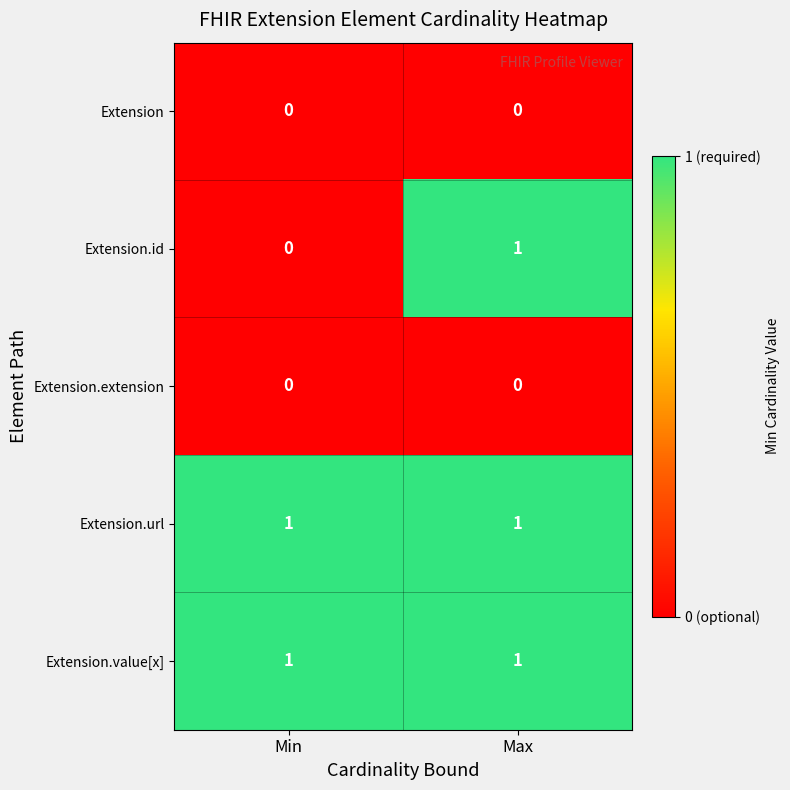

Is the value of Extension.value[x] at Max greater than the value of Extension at Max?

Yes